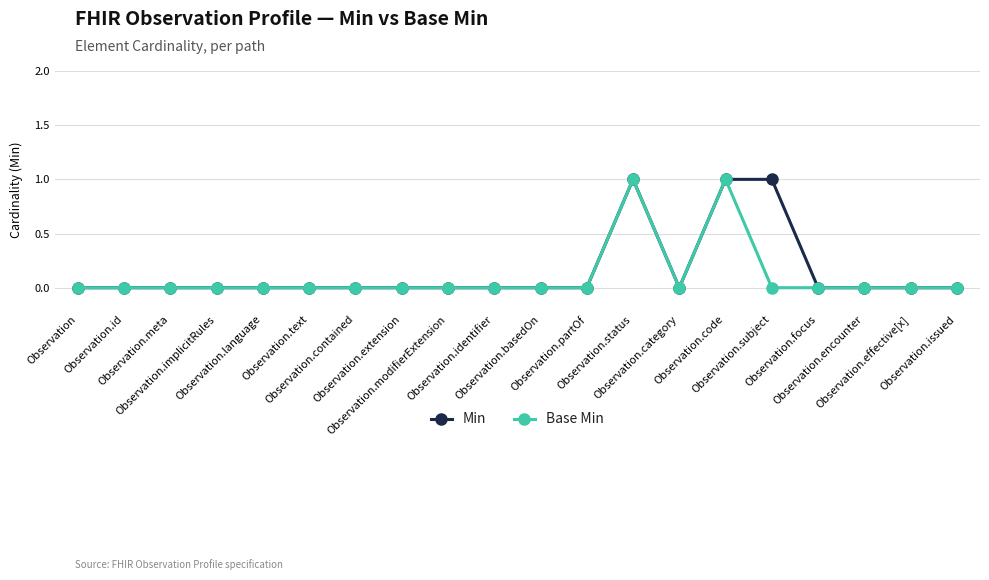

Which series has the largest total across all categories?

Min